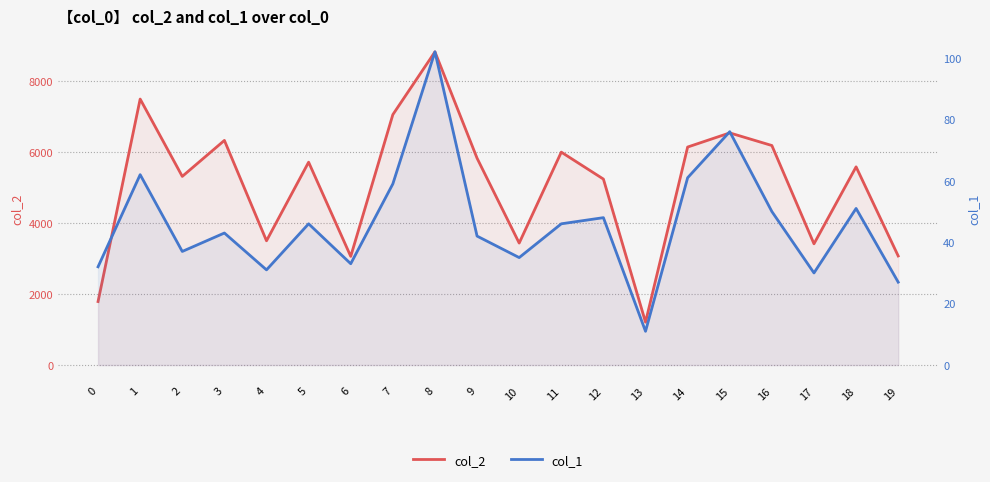

Count the number of categories in the chart.

20